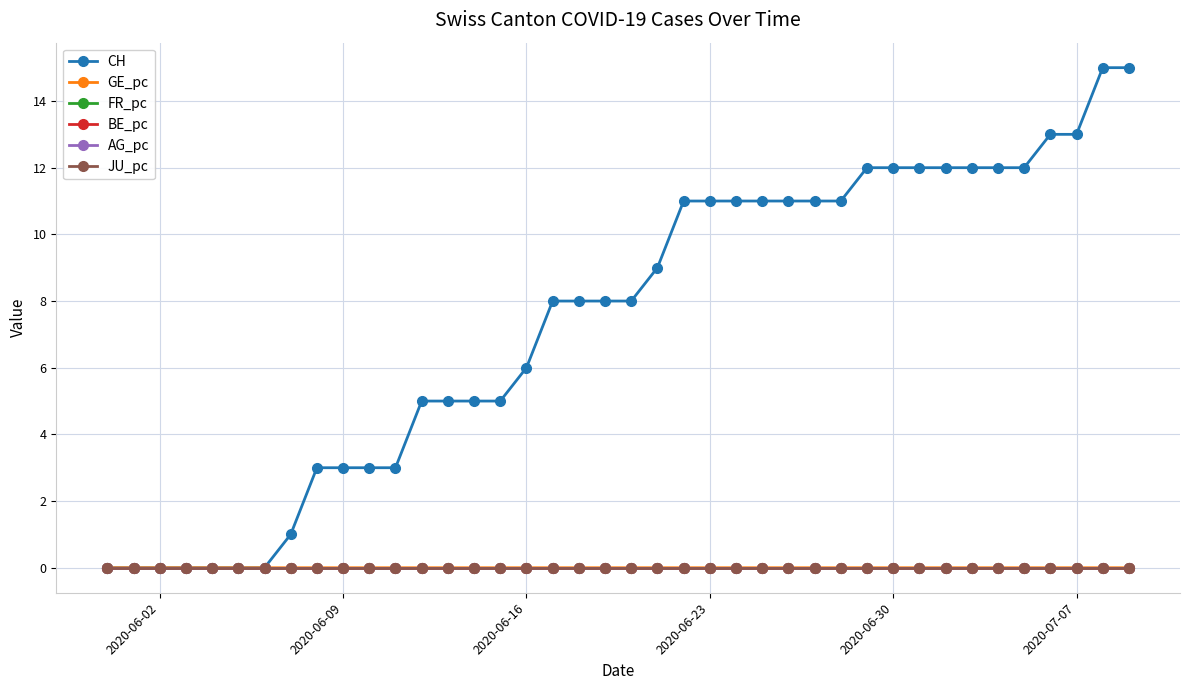

Is this an area chart (filled region under the line)?

No